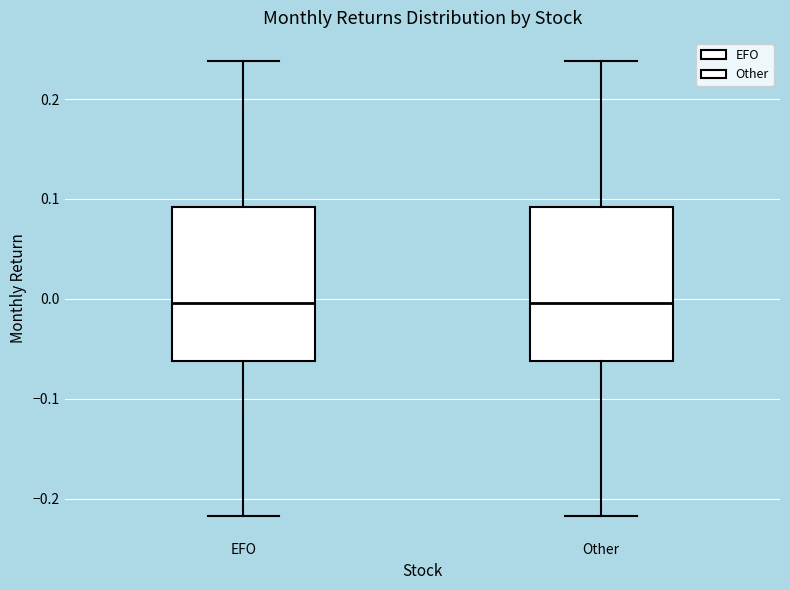

Reading left to right, transcribe this box plot: for each box, give where its median line is, the range the box spans, and where its two whiskers end, as read against the y-axis. The values are not printed on the chart, so give them approximately, as read against the axis.

EFO: median 0.00, box -0.06 to 0.09, whiskers -0.22 to 0.24
Other: median 0.00, box -0.06 to 0.09, whiskers -0.22 to 0.24